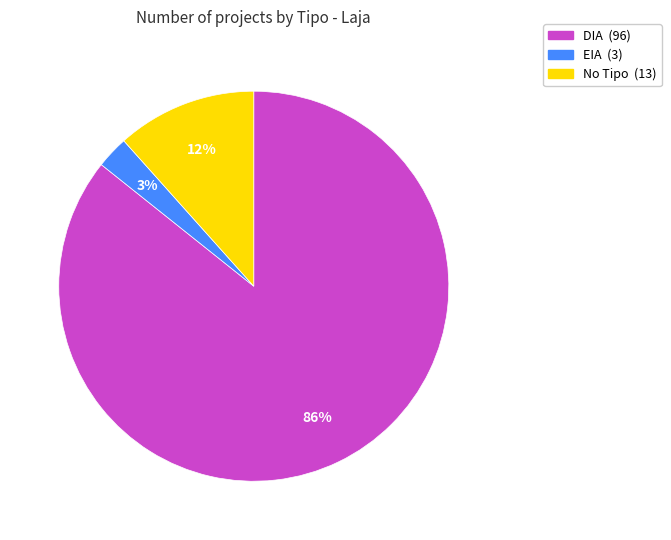

Is there a majority slice in this chart?

Yes